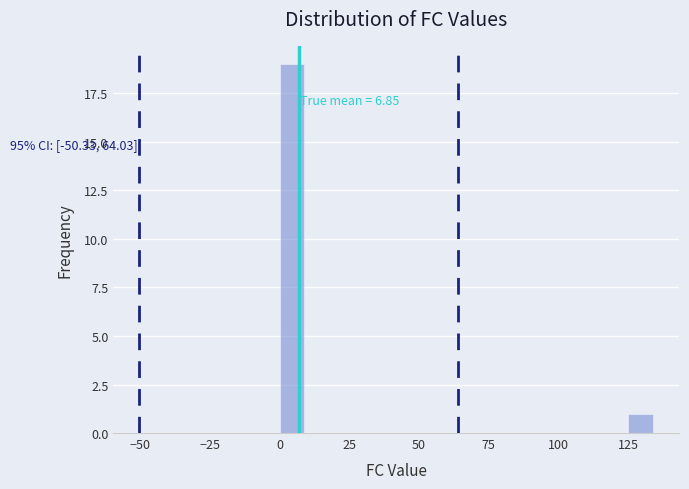

Around what value on the x-axis is the tallest bar? Give the approximate position of its centre, as read against the axis.

5